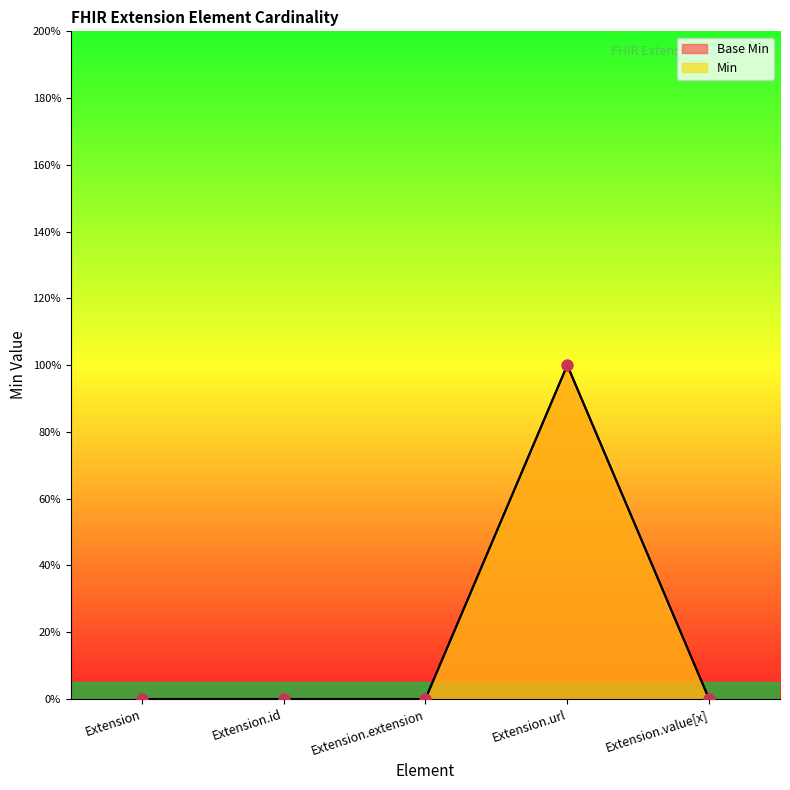

At which category is the sum across all series the highest?

Extension.url